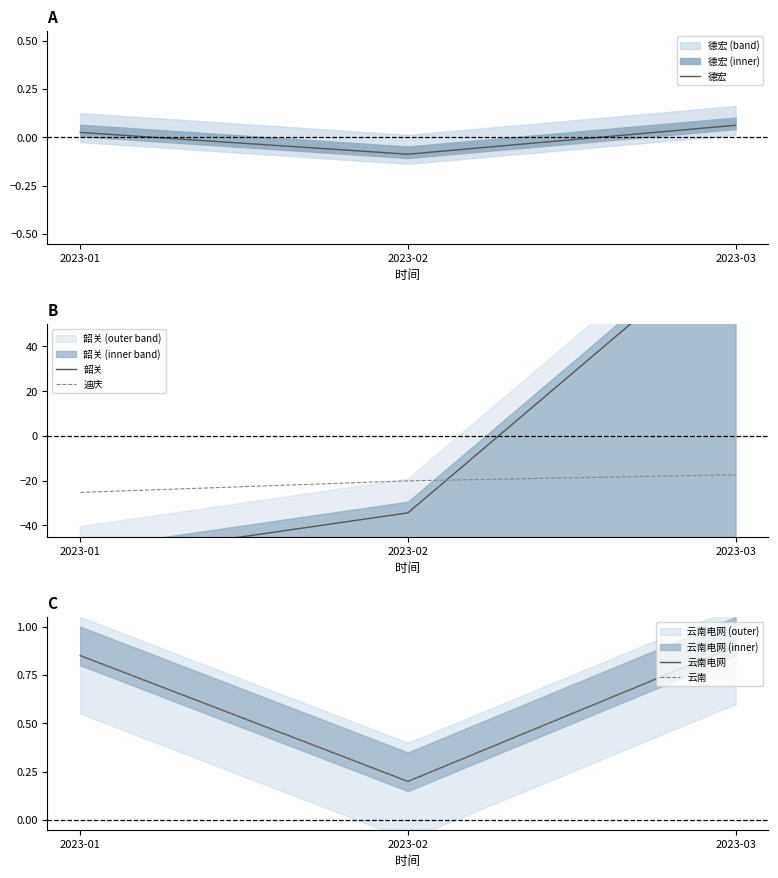

Which series changed the most between 2023-01 and 2023-02?

韶关